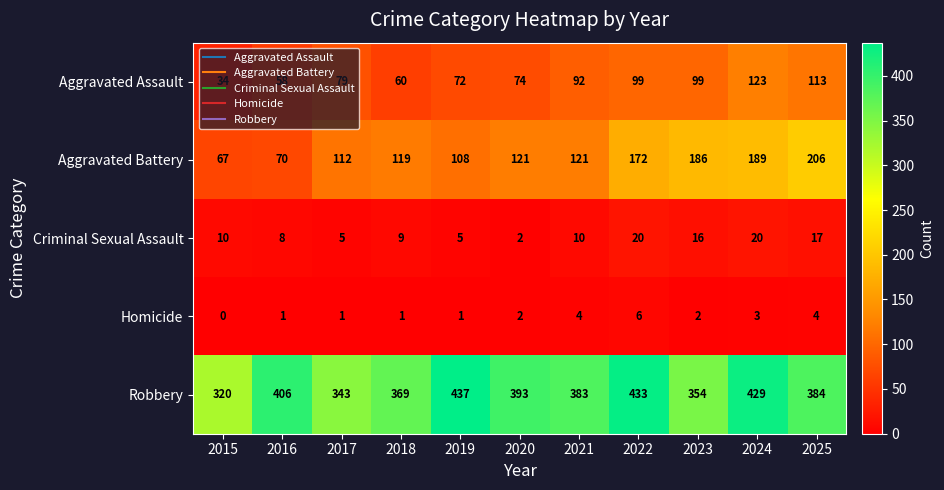

Rank the series by their maximum value, from highest to lowest.

Robbery, Aggravated Battery, Aggravated Assault, Criminal Sexual Assault, Homicide